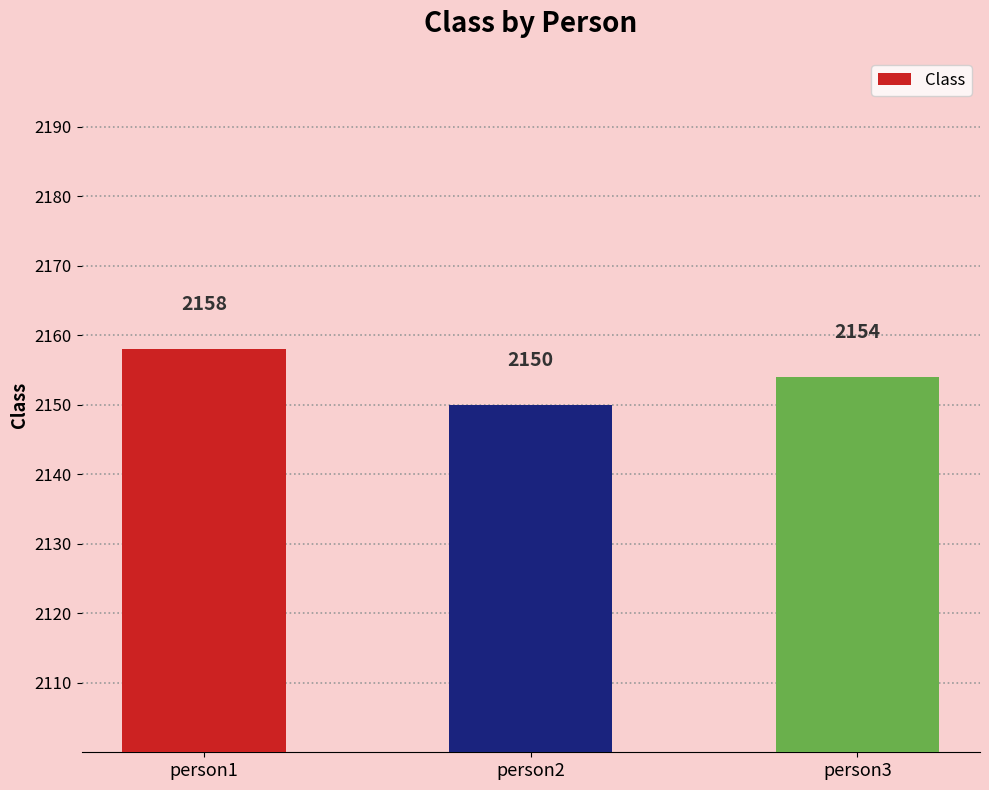

What is the change in value from person2 to person3?

+4